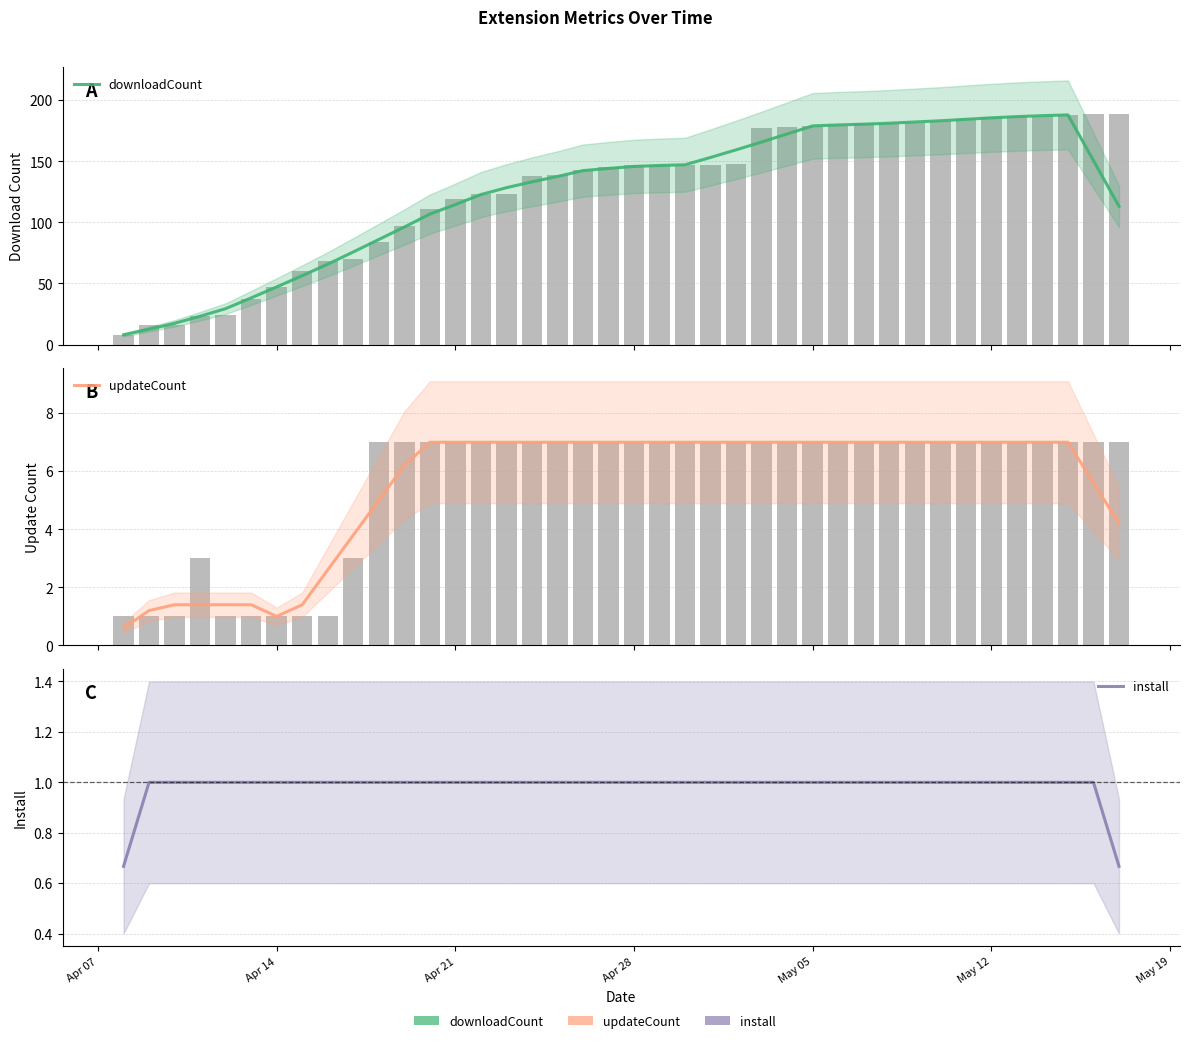

What is the minimum value shown in the chart?

0.6